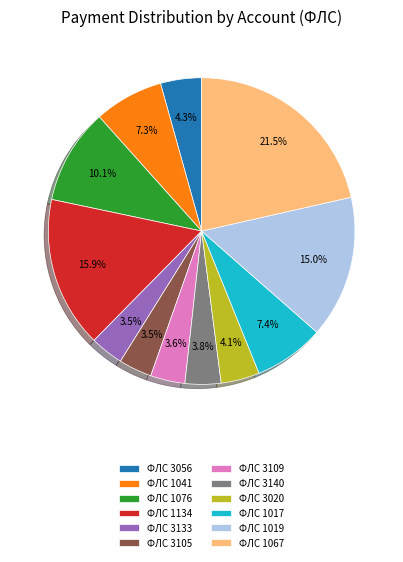

Count the number of slices in the pie.

12